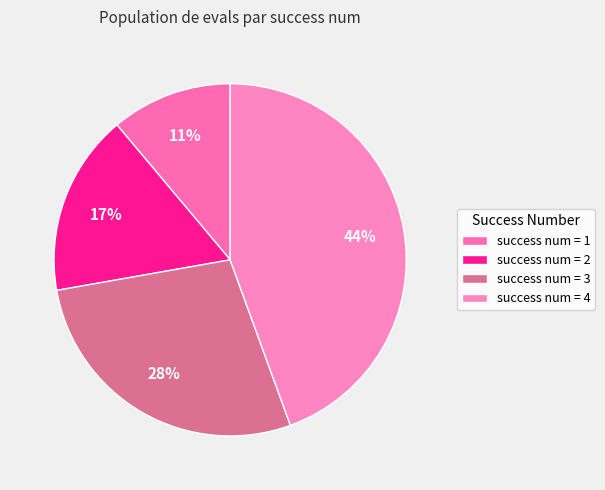

Which slice is the smallest?

success num = 1